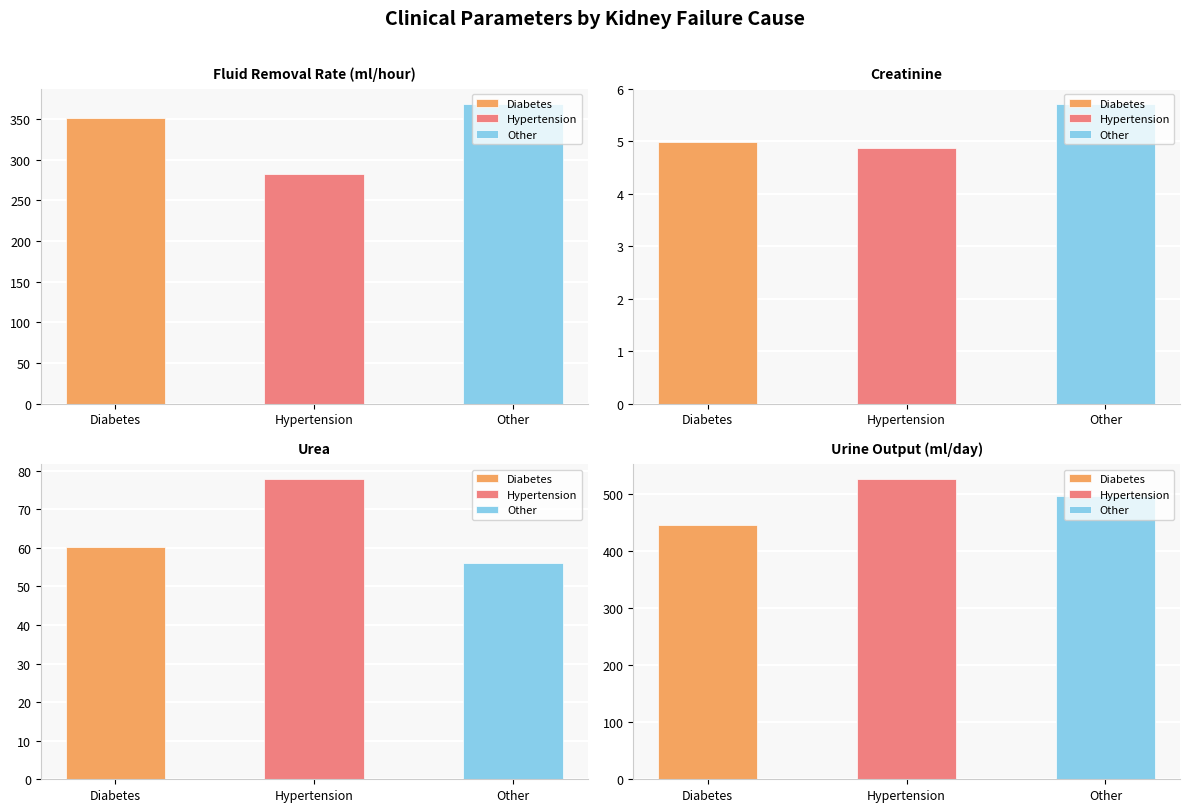

At which label does Other first exceed 82?

Fluid Removal Rate (ml/hour)